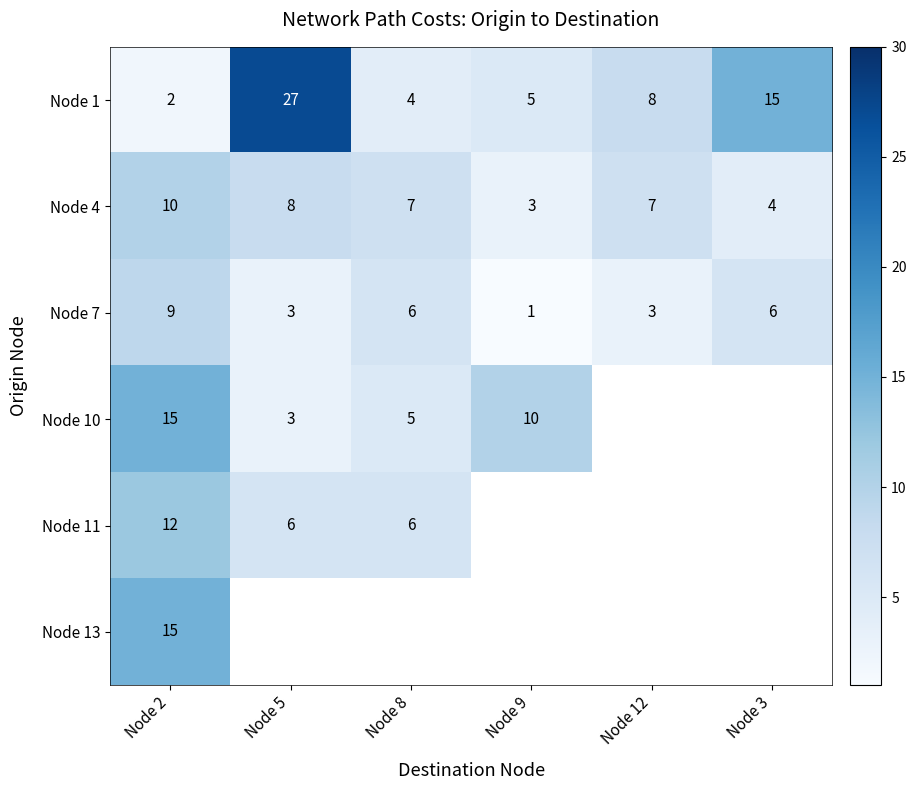

What is the smallest value displayed?

1.0